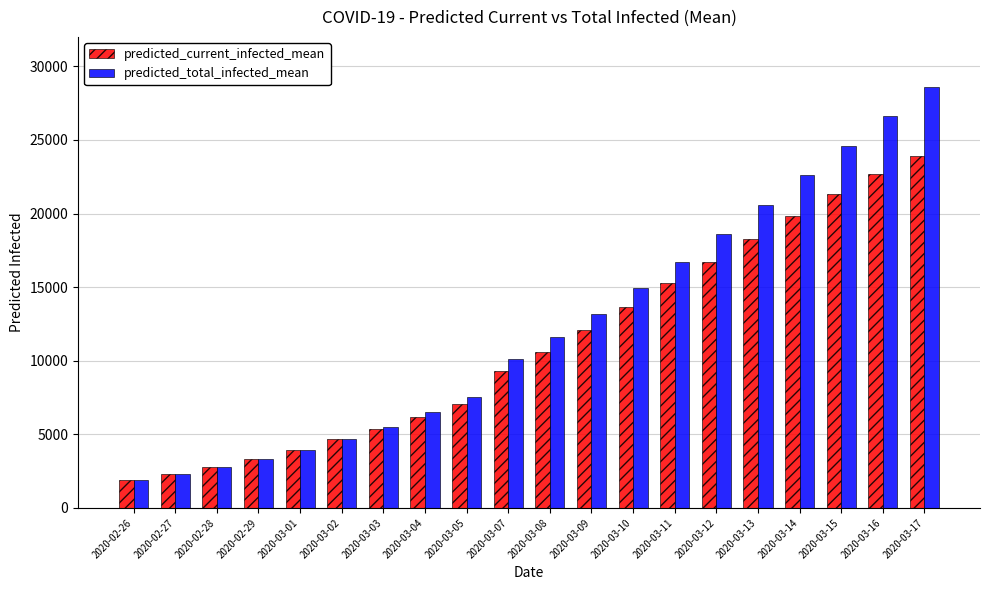

Which series has the widest spread of values?

predicted_total_infected_mean